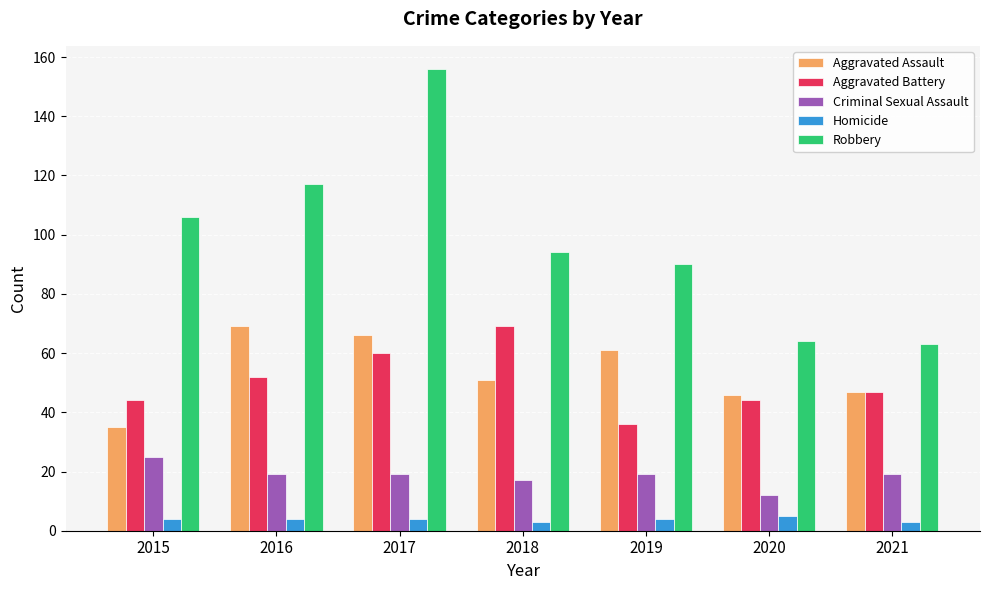

How many data points does each series have?

7